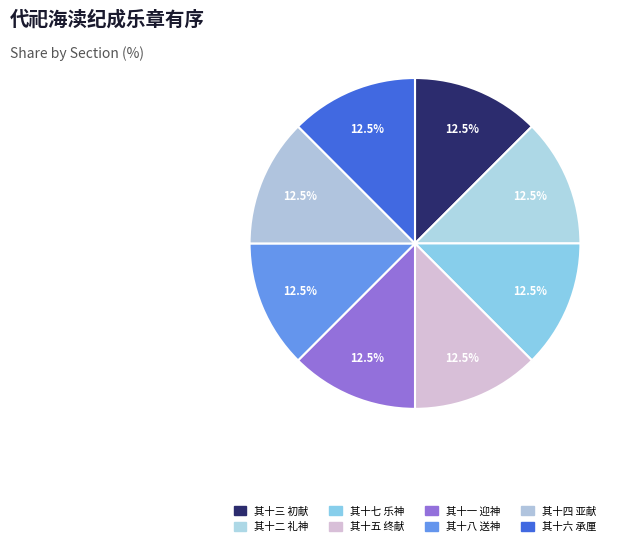

How many segments does this pie chart have?

8